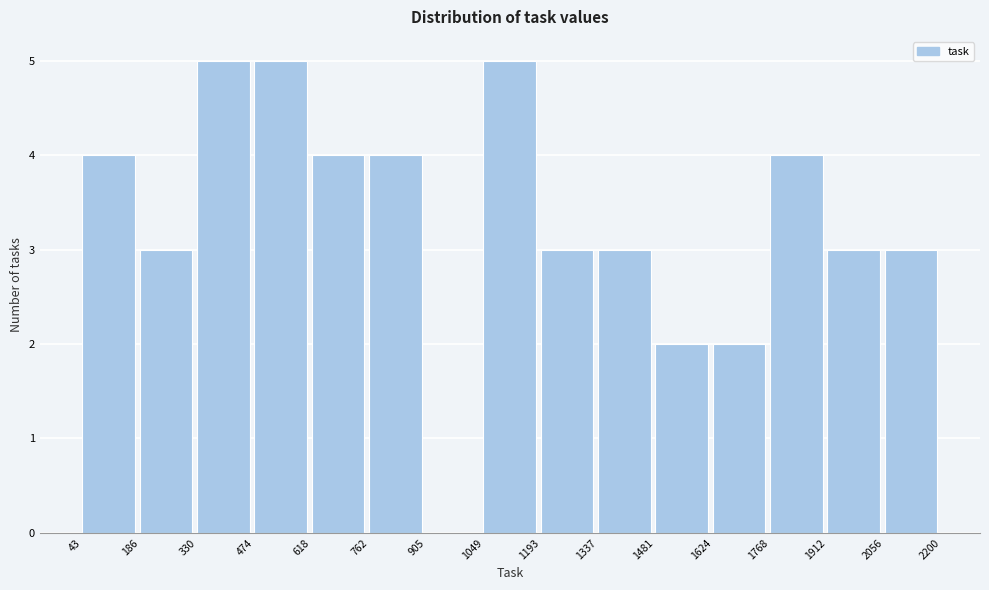

Reading left to right, list every bar in this chart as the range it spans on the x-axis followed by its height. The values are not printed on the chart, so give them approximately, as read against the axis.

43 to 186: 4
186 to 330: 3
330 to 474: 5
474 to 618: 5
618 to 762: 4
762 to 905: 4
905 to 1049: 0
1049 to 1193: 5
1193 to 1337: 3
1337 to 1481: 3
1481 to 1624: 2
1624 to 1768: 2
1768 to 1912: 4
1912 to 2056: 3
2056 to 2200: 3